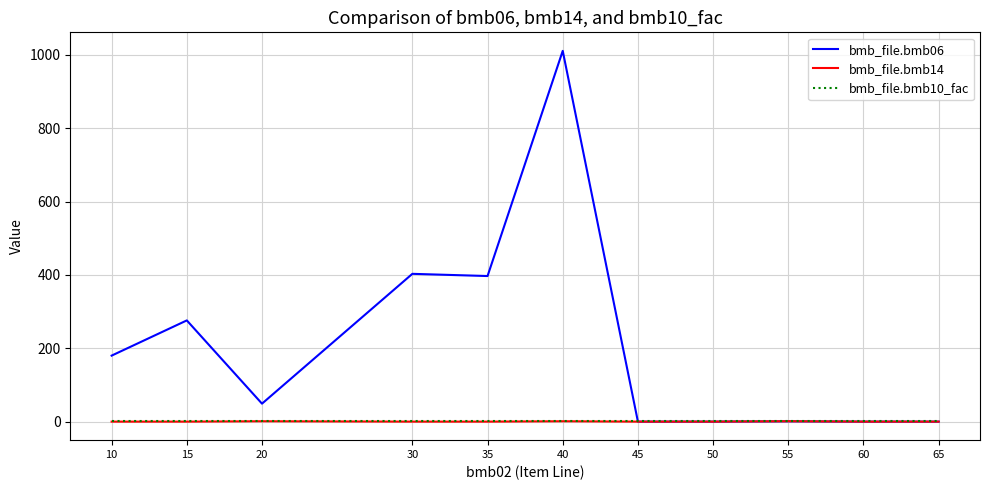

What is the total value across all series at 40?

1013.0